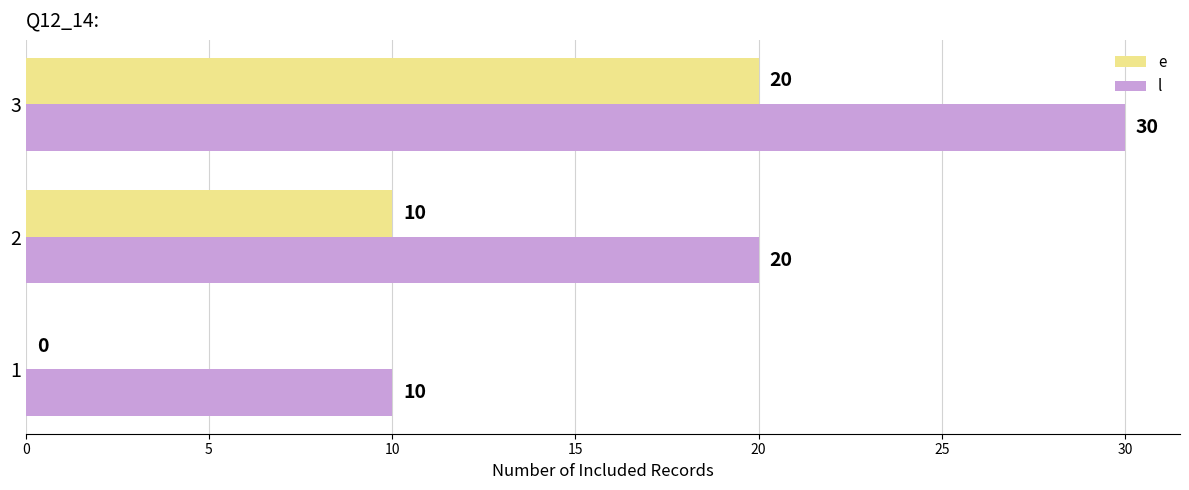

Which category has the highest value across all series?

3